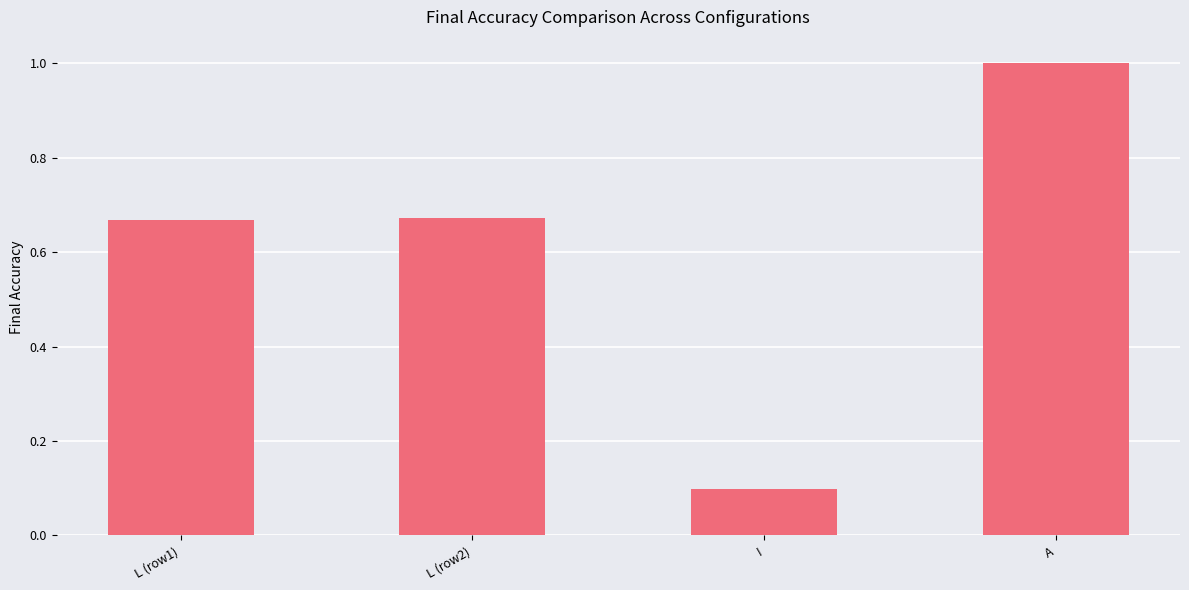

What is the difference between the maximum and minimum values?

0.9